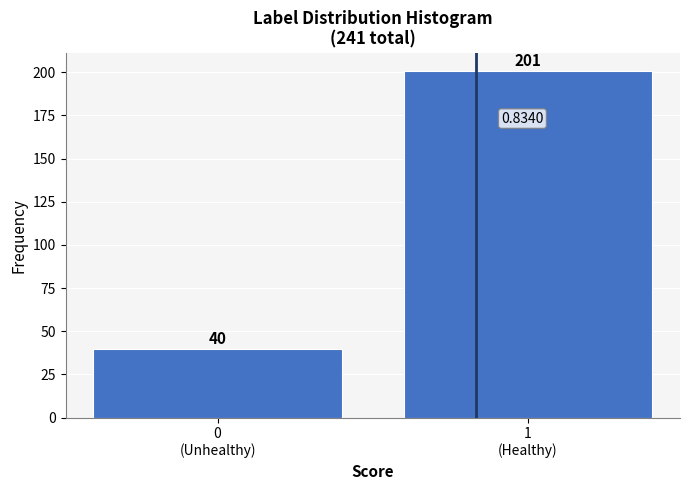

What is the difference between the maximum and minimum values?

161